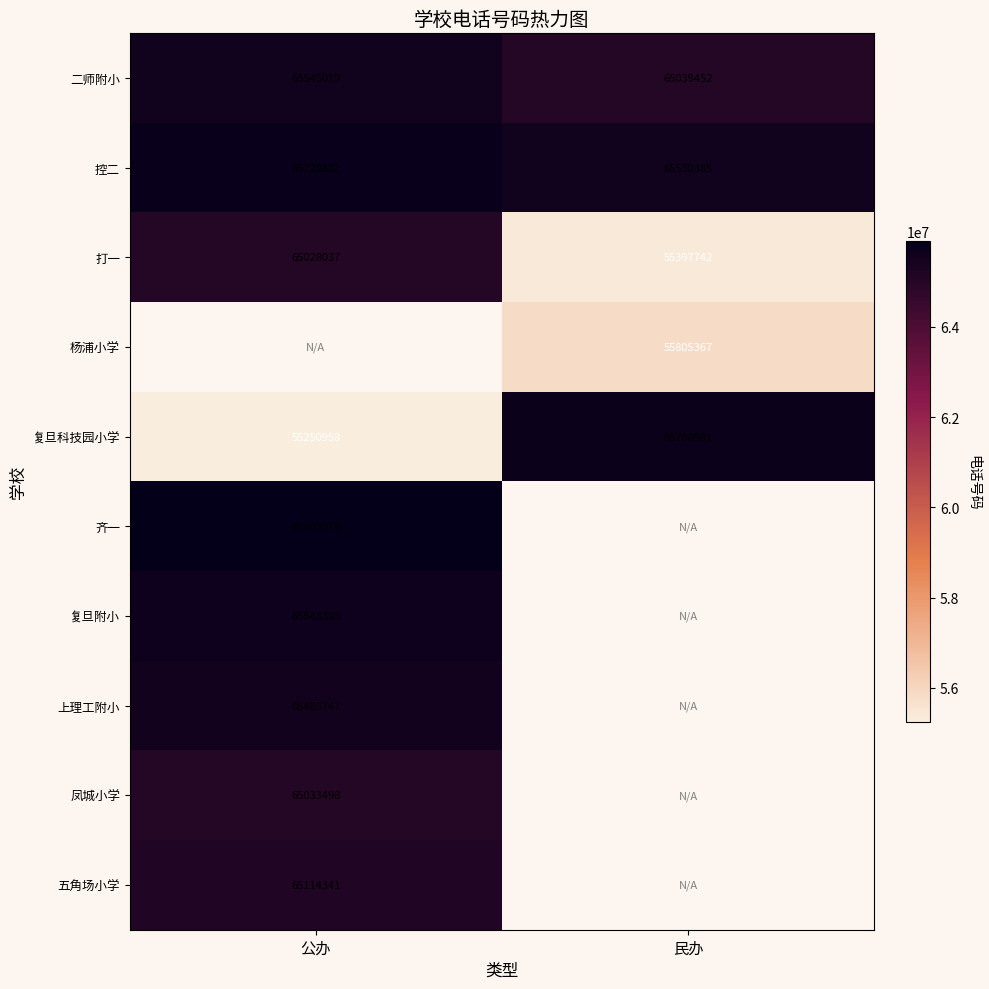

True or false: 复旦附小 has a value of 89519264 at 公办.

False